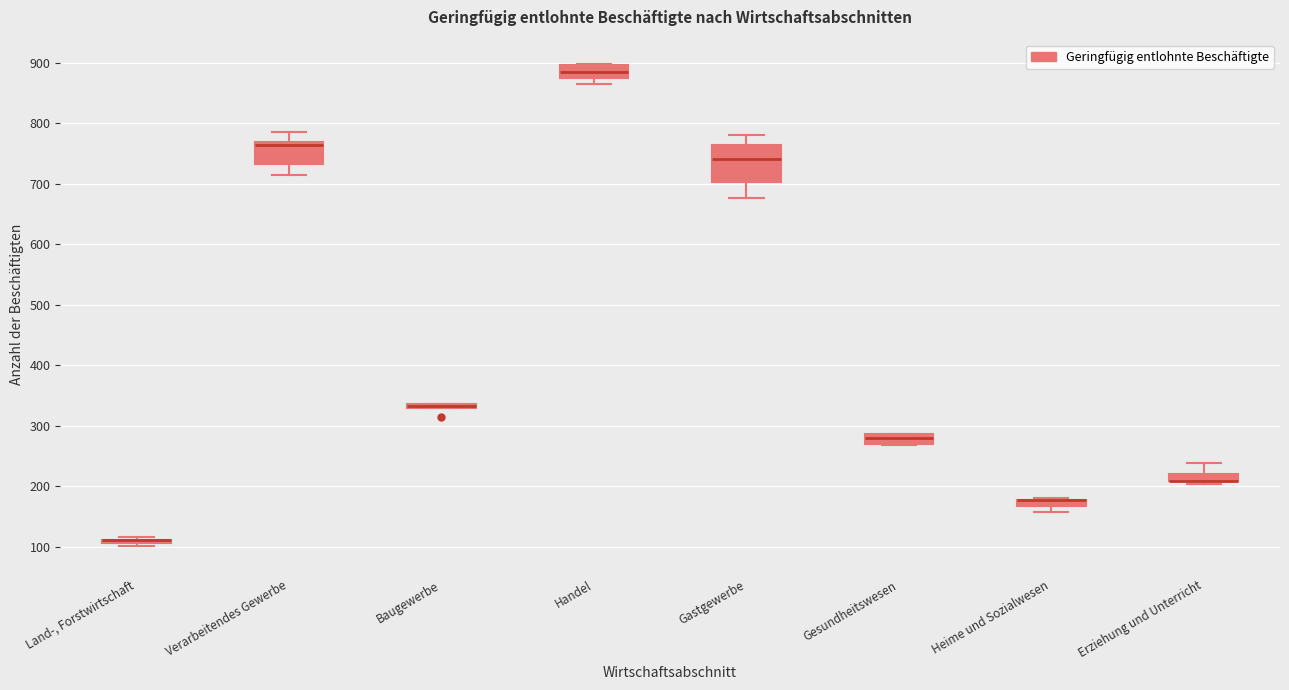

Comparing the boxes themselves (not the whiskers), which one is the tallest?

Gastgewerbe